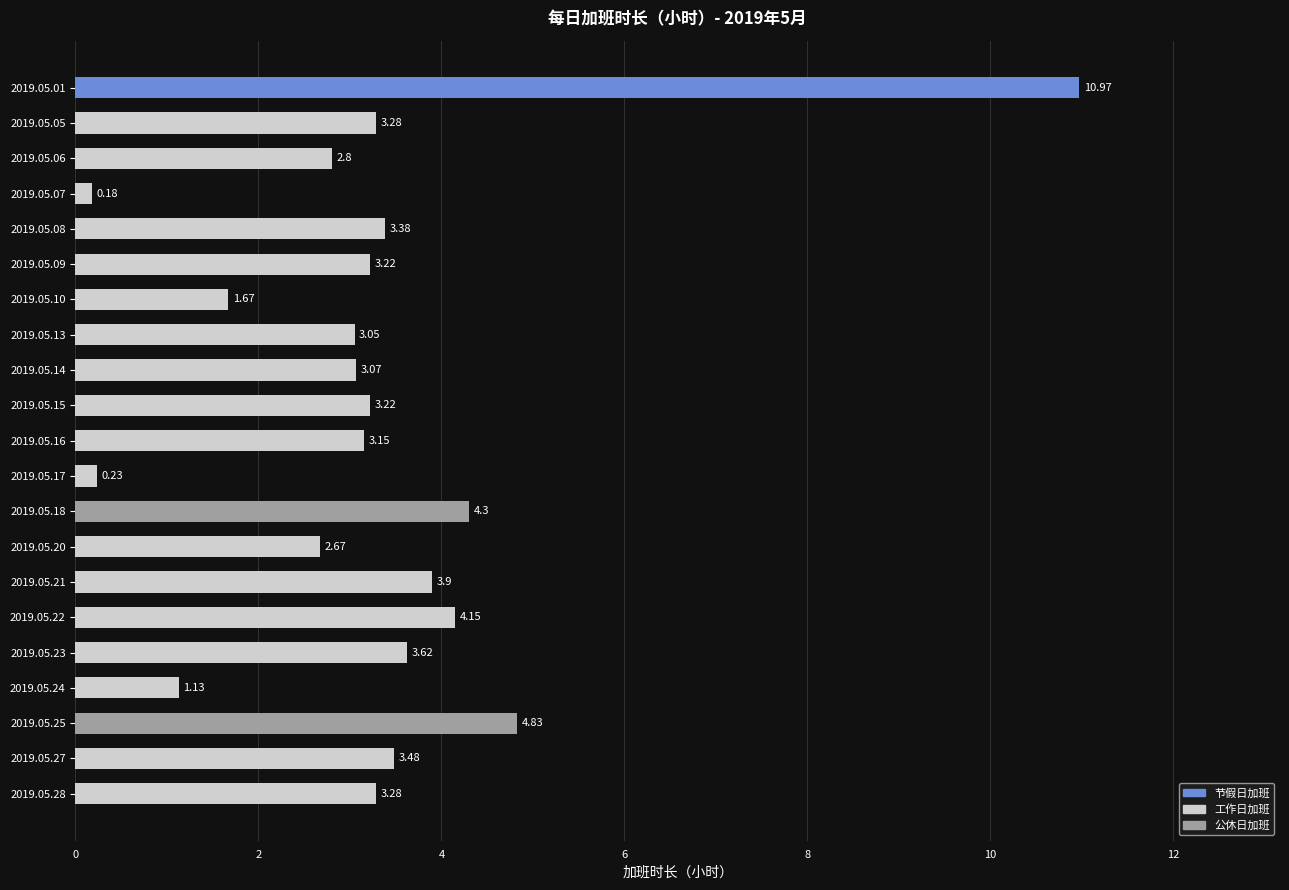

How many values are below 3?

6